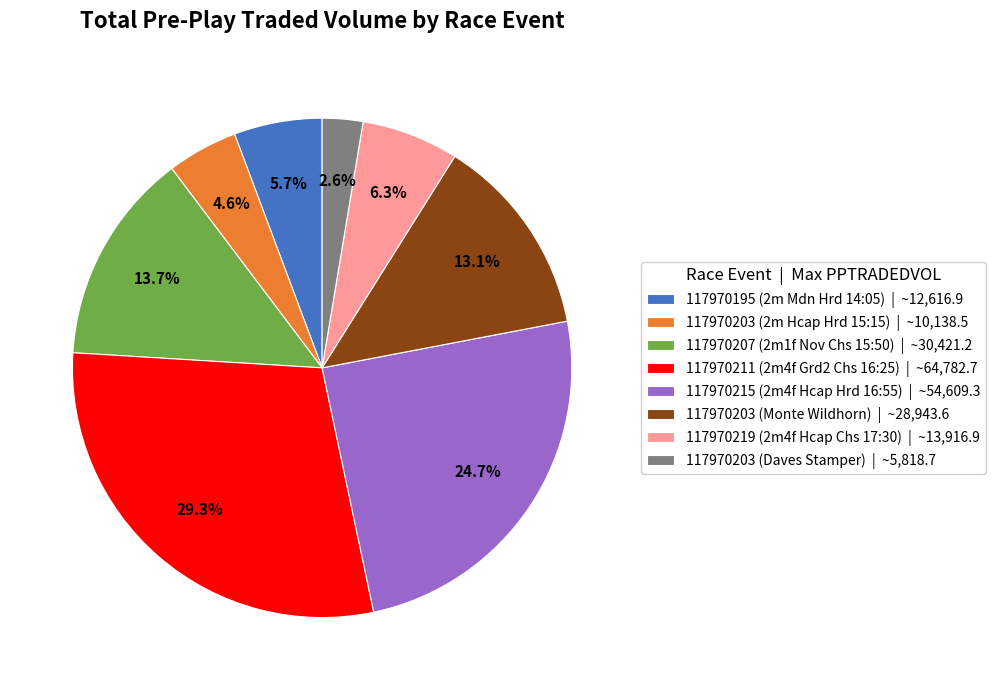

Which has a higher value, 117970215 (2m4f Hcap Hrd 16:55) or 117970219 (2m4f Hcap Chs 17:30)?

117970215 (2m4f Hcap Hrd 16:55)